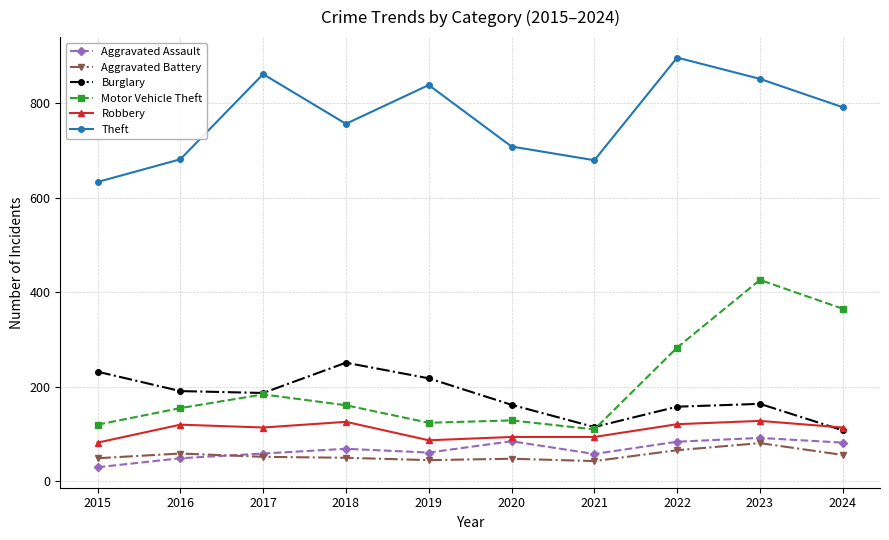

What is the value of the Robbery point at the 1st from the left?

82